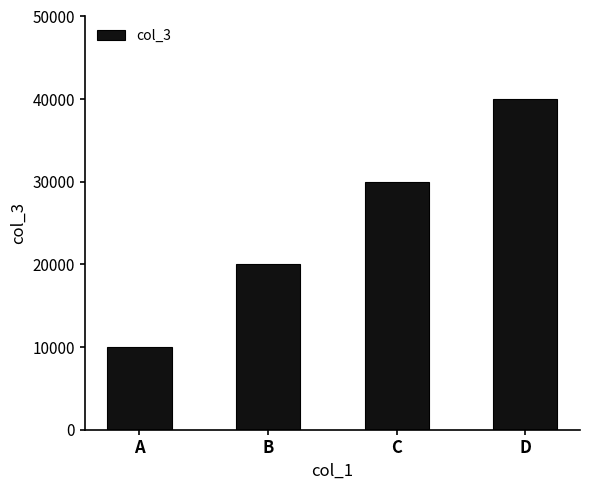

What is the smallest value displayed?

10000